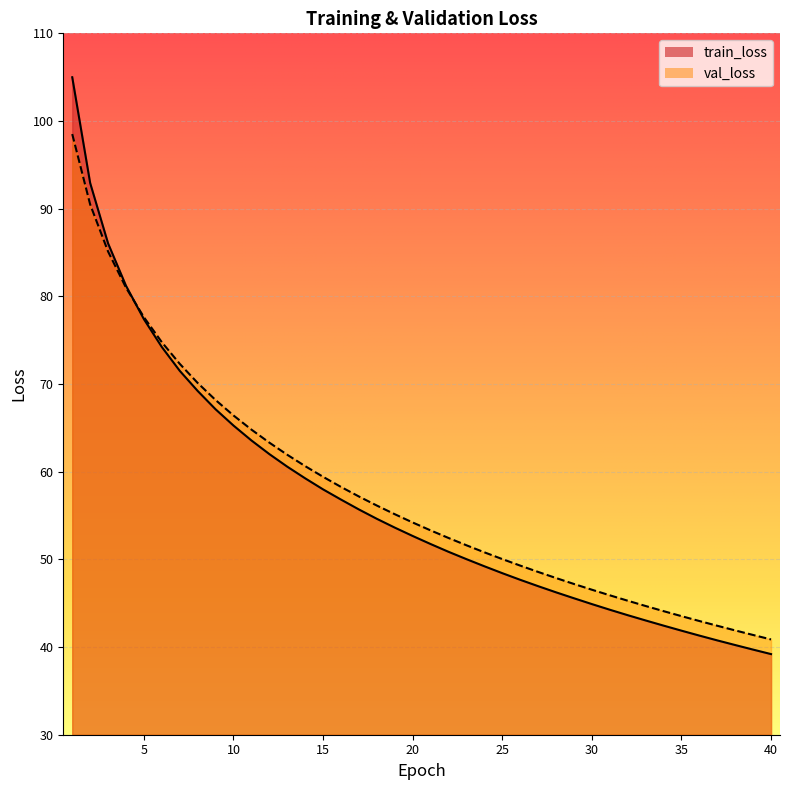

At 22, list the series in order from smallest to largest.

train_loss, val_loss